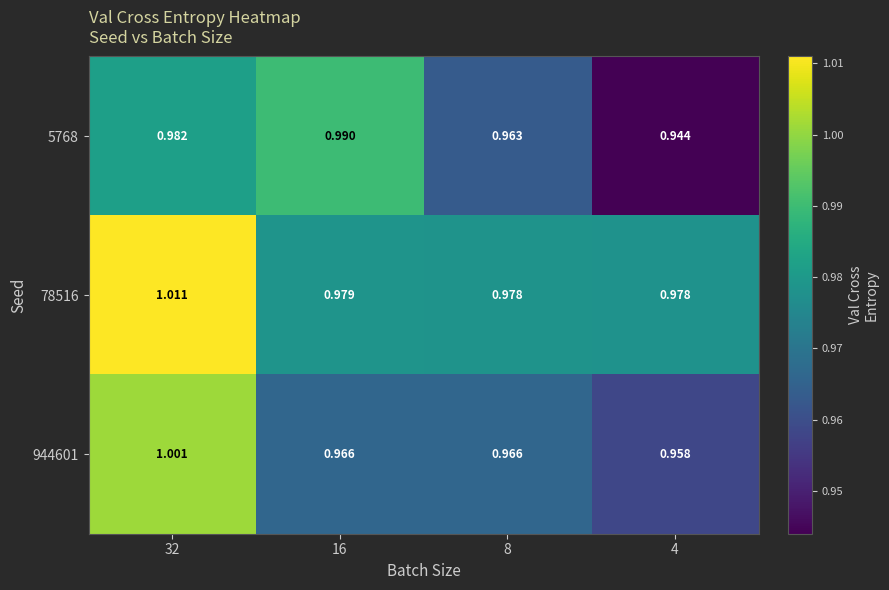

Rank the series by their maximum value, from lowest to highest.

5768, 944601, 78516